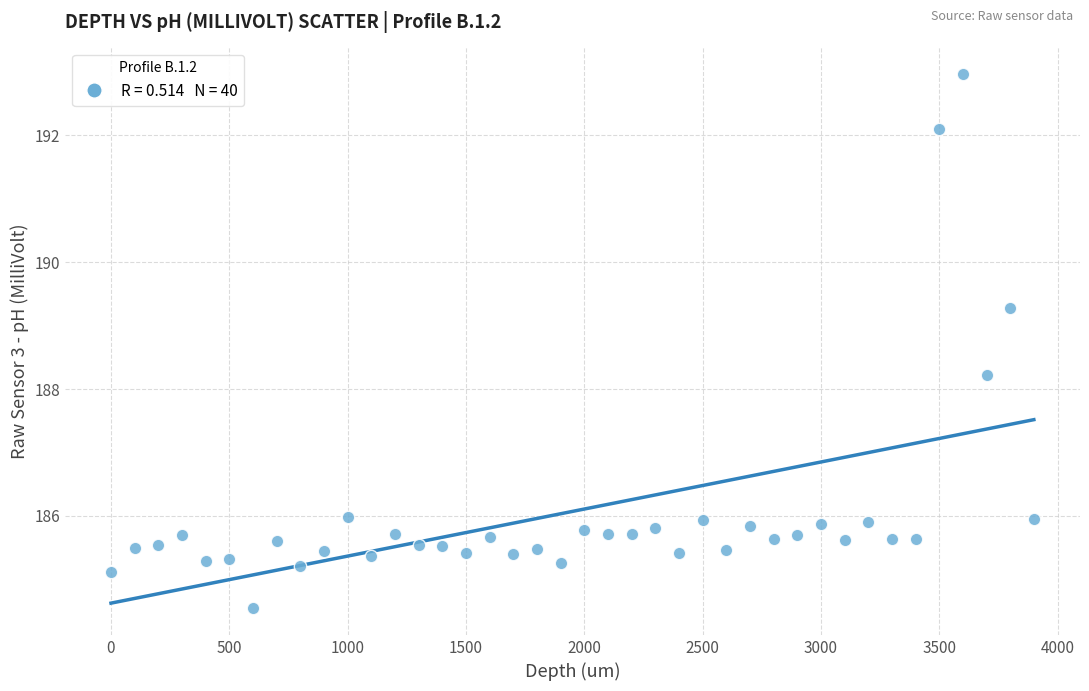

What is the range of Y values (max minus min)?

8.4